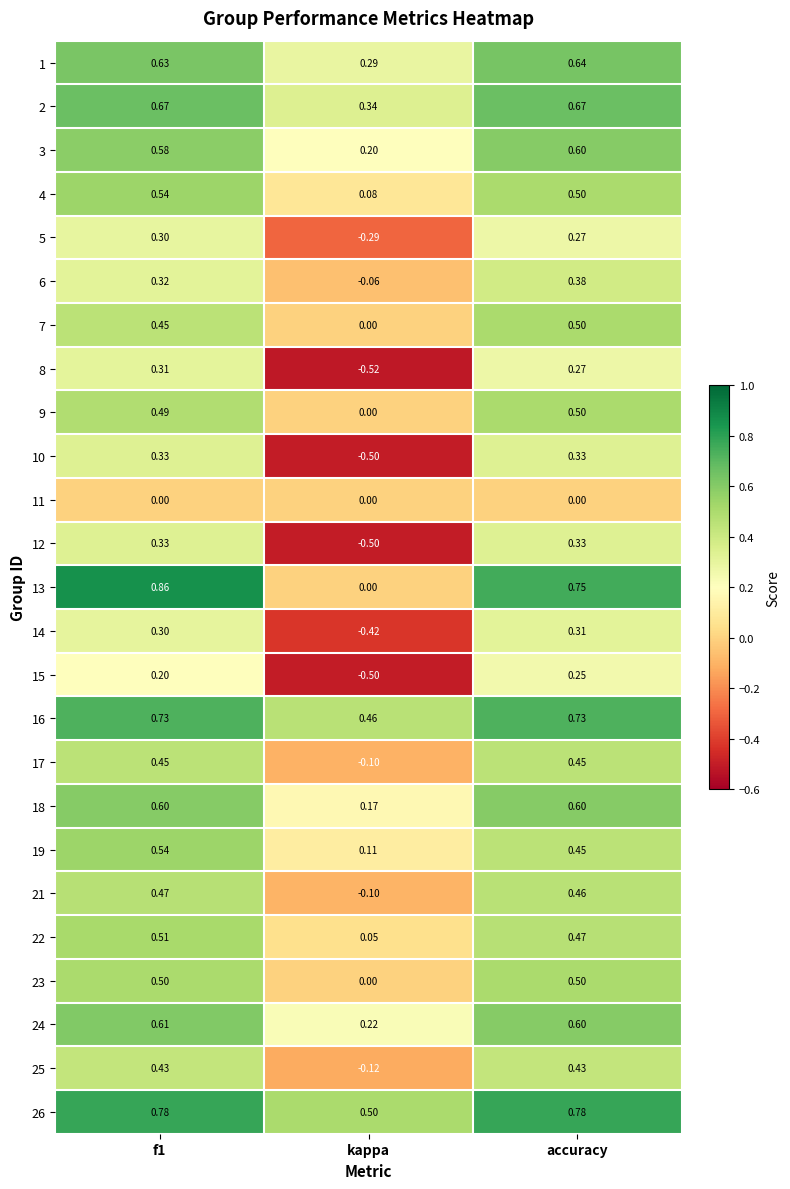

At which category does the chart reach its minimum across all series?

kappa